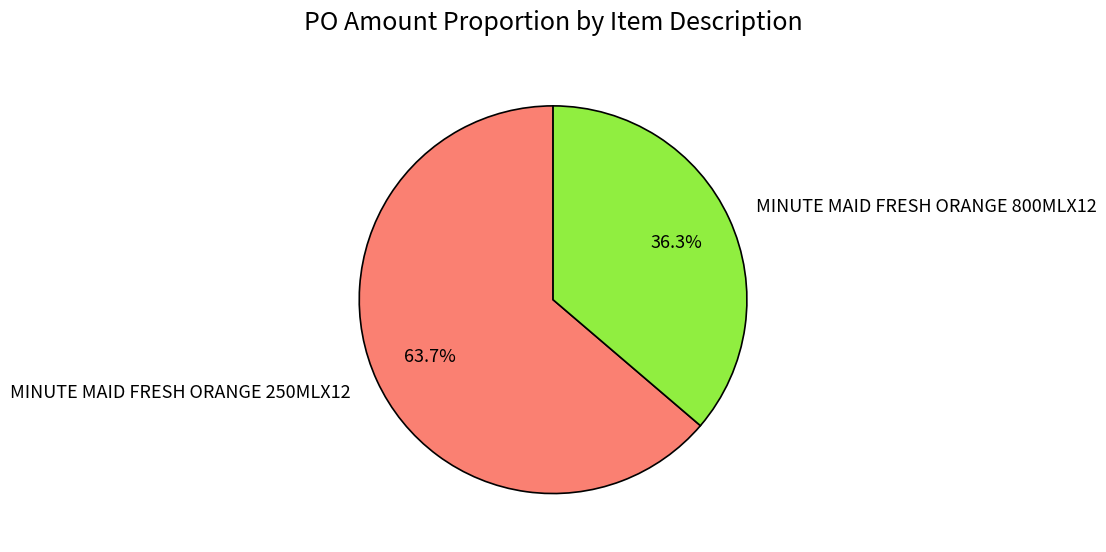

To the nearest percent, what is the combined percentage of MINUTE MAID FRESH ORANGE 250MLX12 and MINUTE MAID FRESH ORANGE 800MLX12?

100%